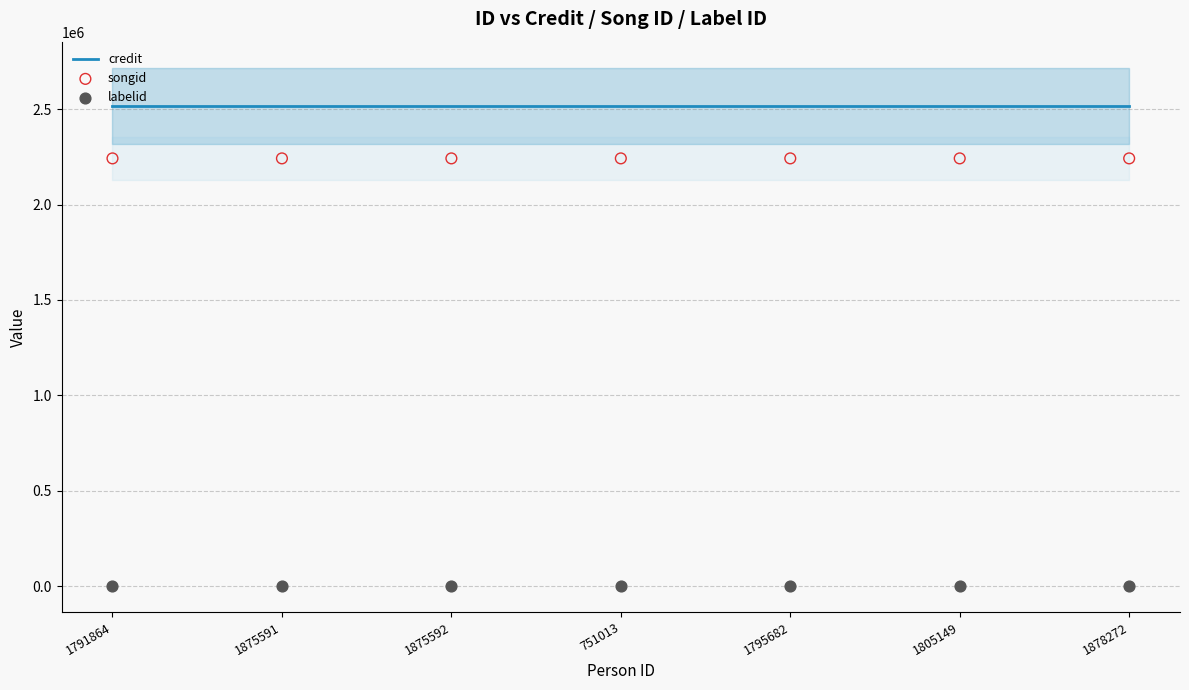

At how many categories does at least one series exceed 847135?

7